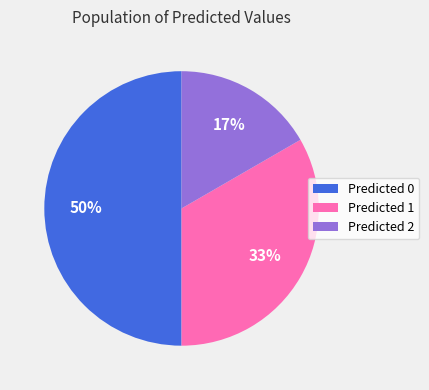

Is the sum of Predicted 0 and Predicted 1 greater than half?

Yes